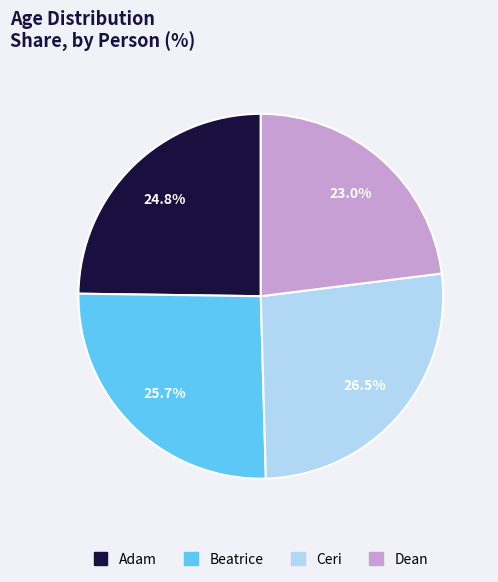

Rank the categories by value from lowest to highest.

Dean, Adam, Beatrice, Ceri